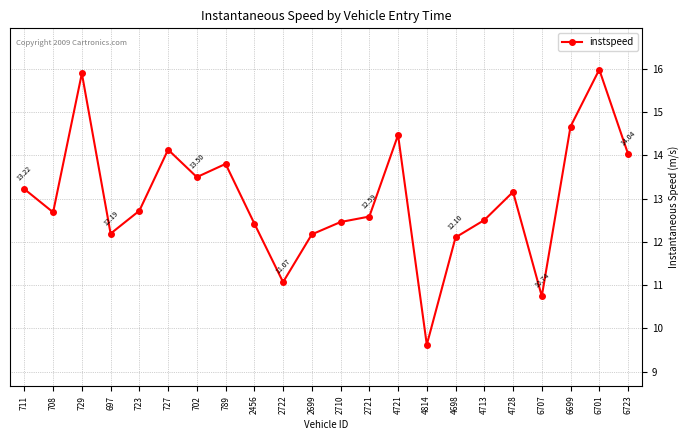

How many values are below 12?

3